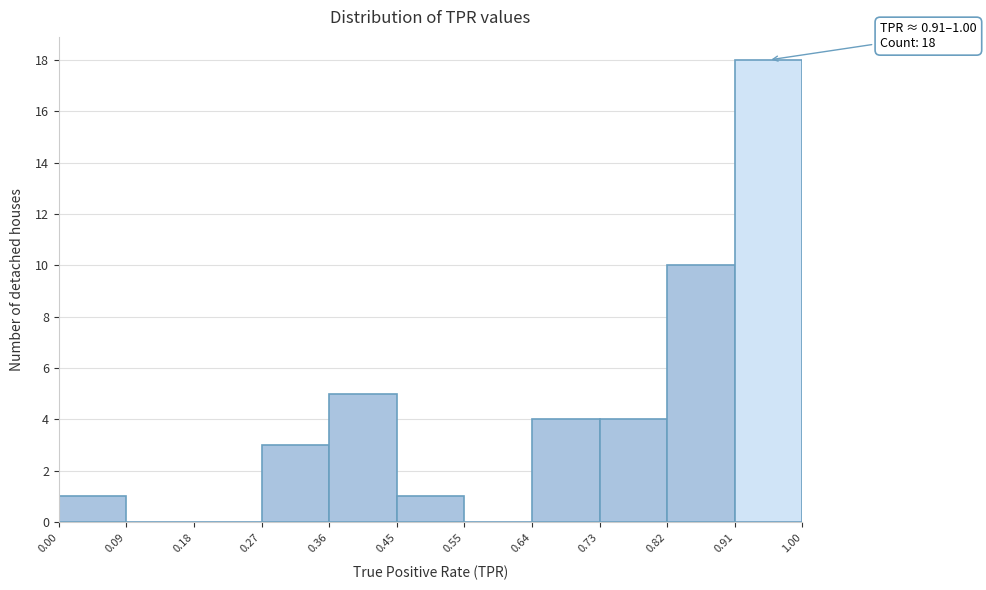

Which range on the x-axis has the tallest bar?

0.91 to 1.00